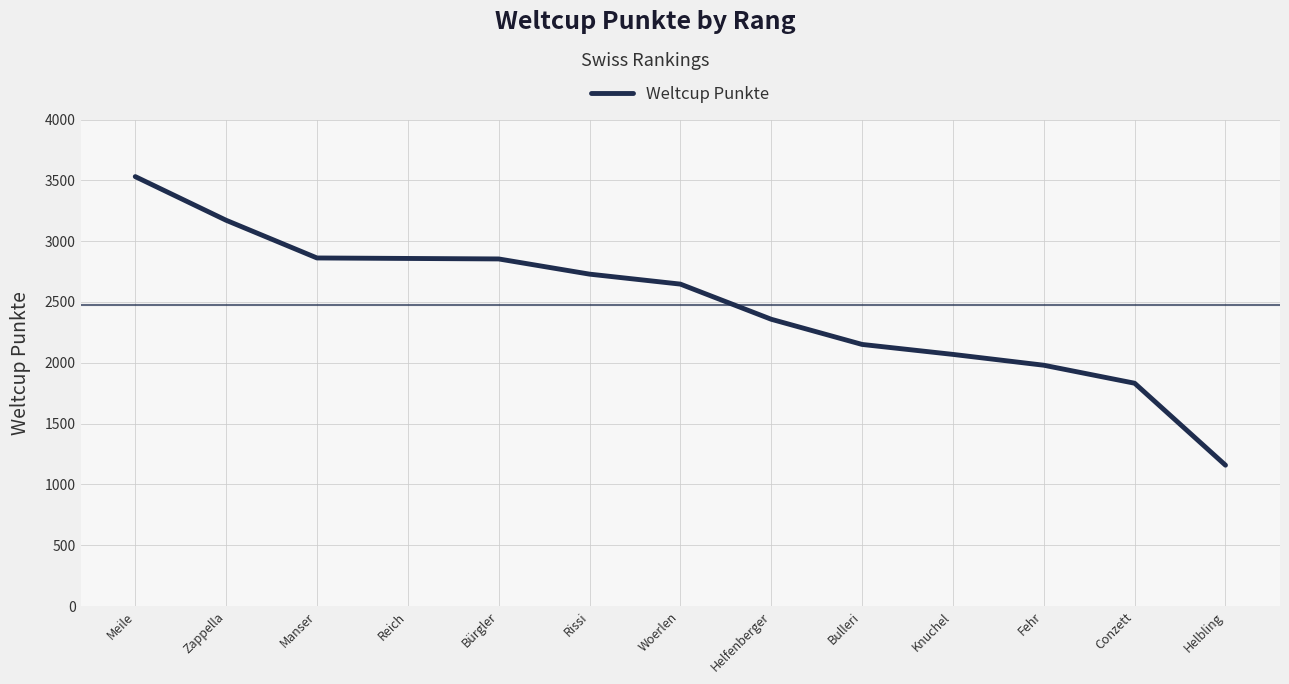

True or false: there are more than 1 points higher than both neighbors.

False